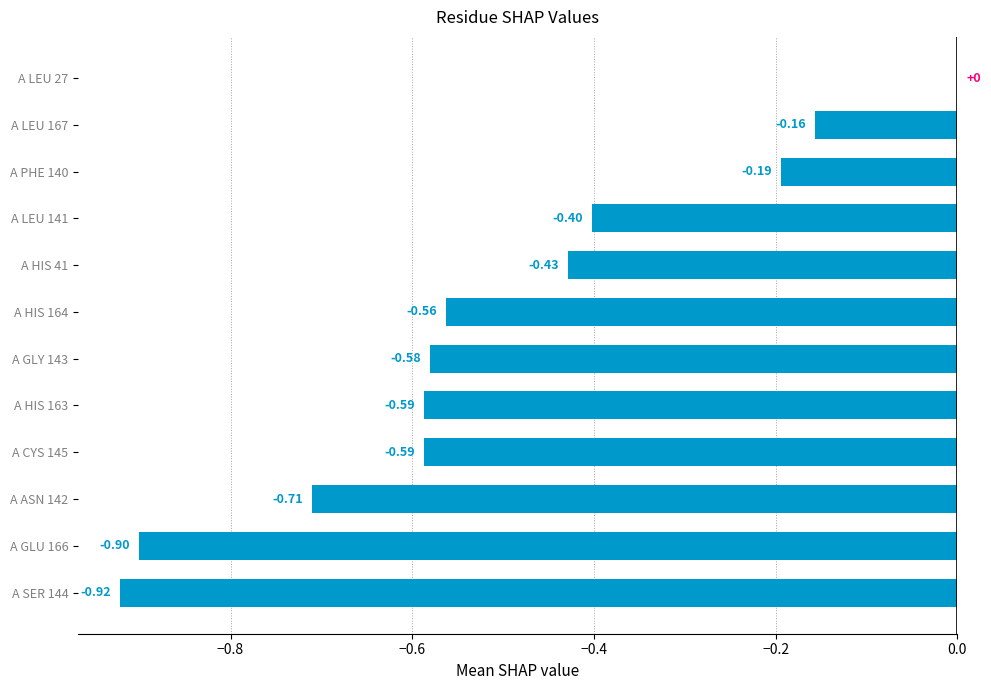

What is the sum of all values?

-6.0